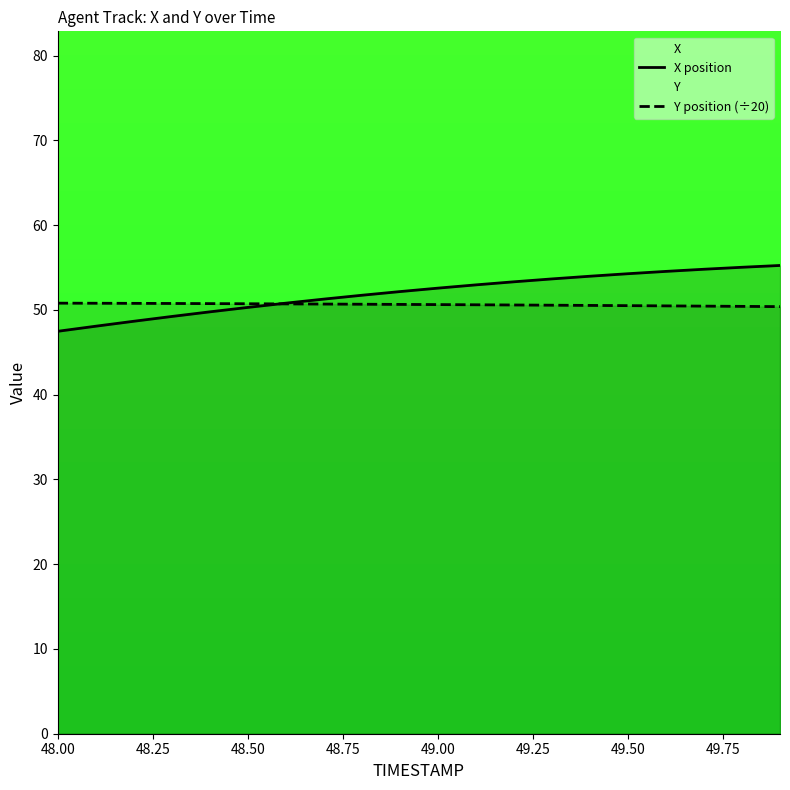

The X position series shows 79.6 at 48.50. True or false?

False